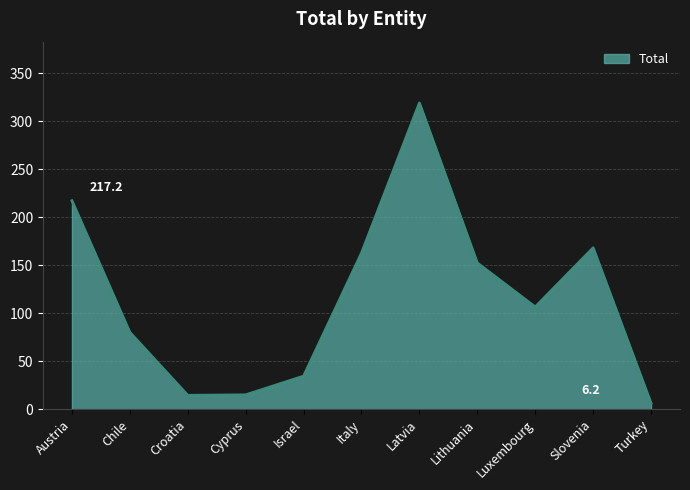

Which label corresponds to the smallest value in the chart?

Turkey